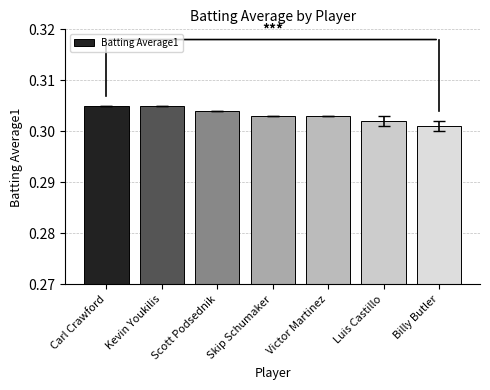

What is the label of the 3rd bar from the right?

Victor Martinez